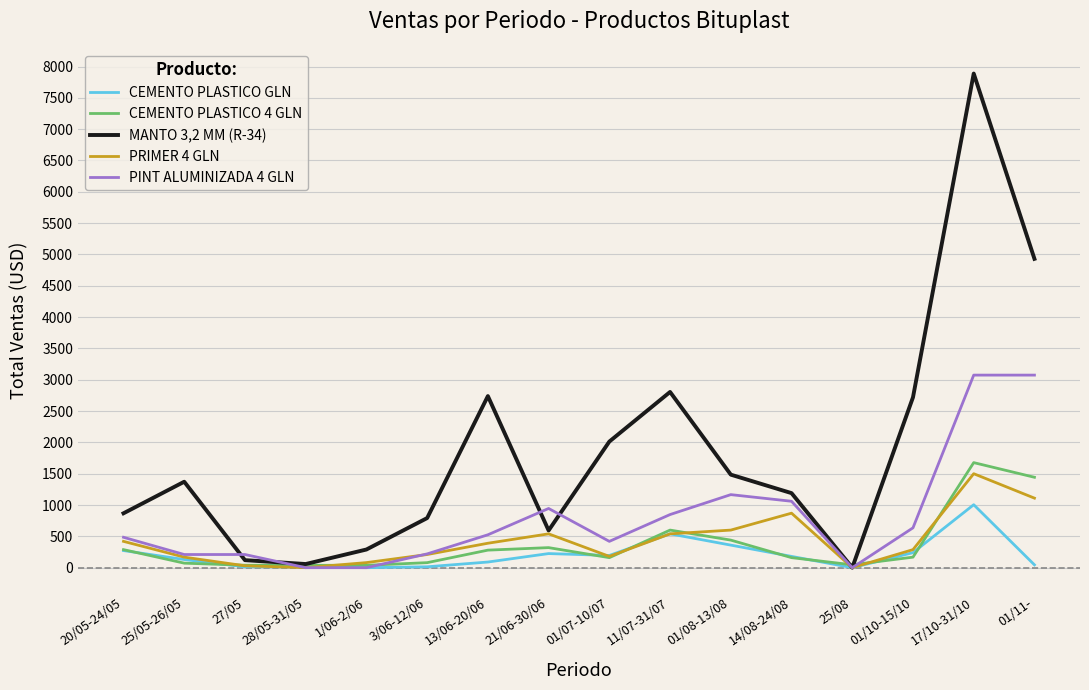

Which category has the highest value in the CEMENTO PLASTICO 4 GLN series?

17/10-31/10